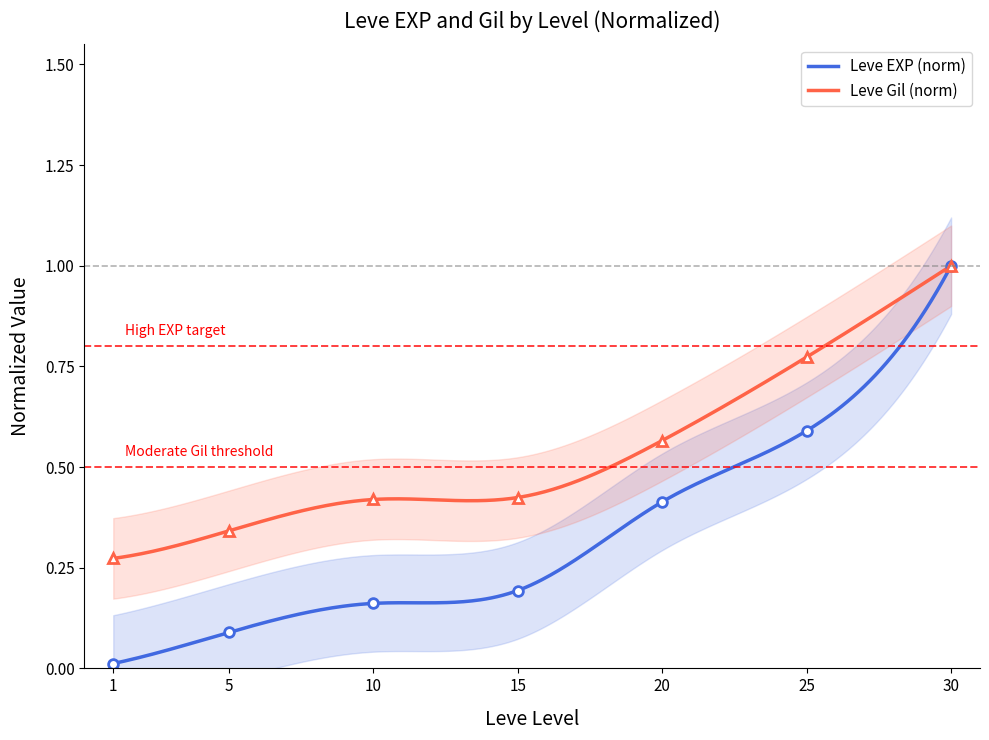

Which category has the highest value in the Leve Gil series?

30